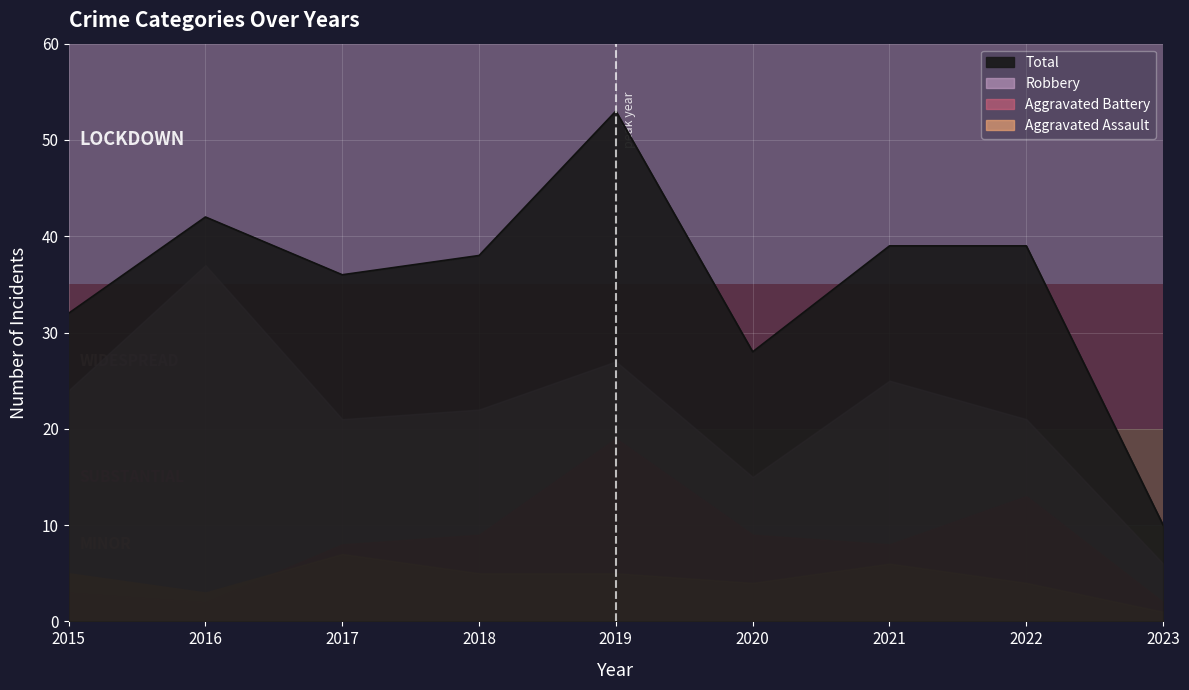

Rank the categories by Aggravated Assault value from highest to lowest.

2017, 2021, 2015, 2018, 2019, 2020, 2022, 2016, 2023